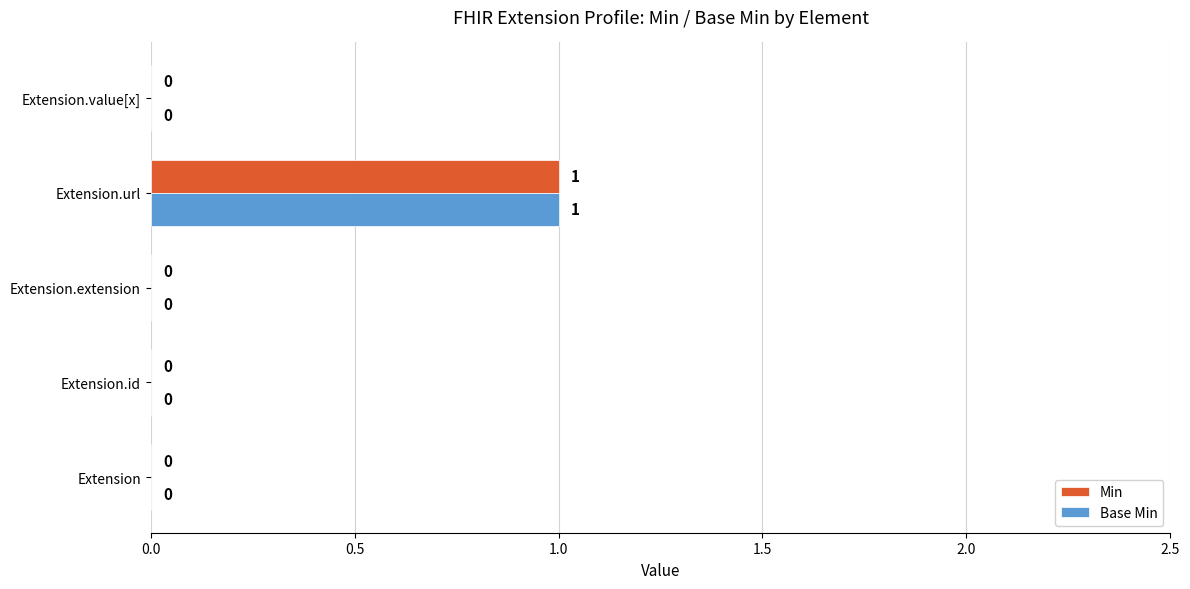

Is it true that Base Min equals 2 at Extension.url?

False